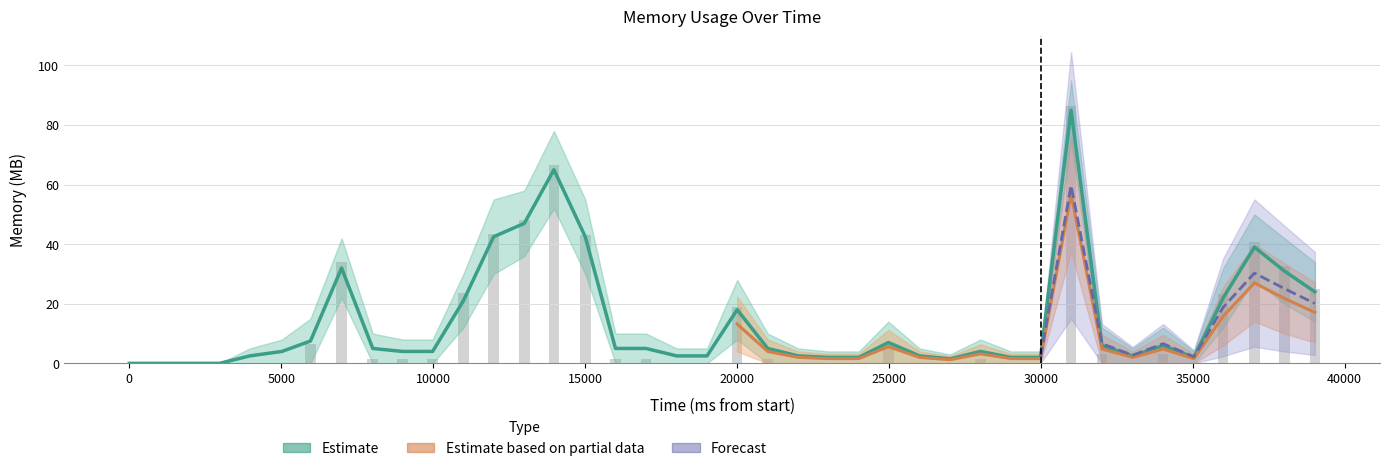

Are the bars horizontal?

No